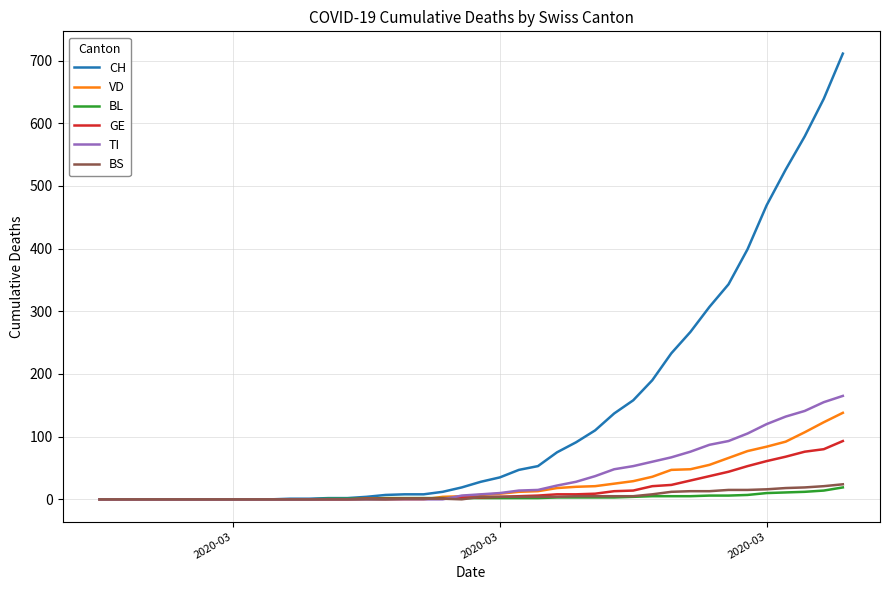

Which series has the widest spread of values?

CH